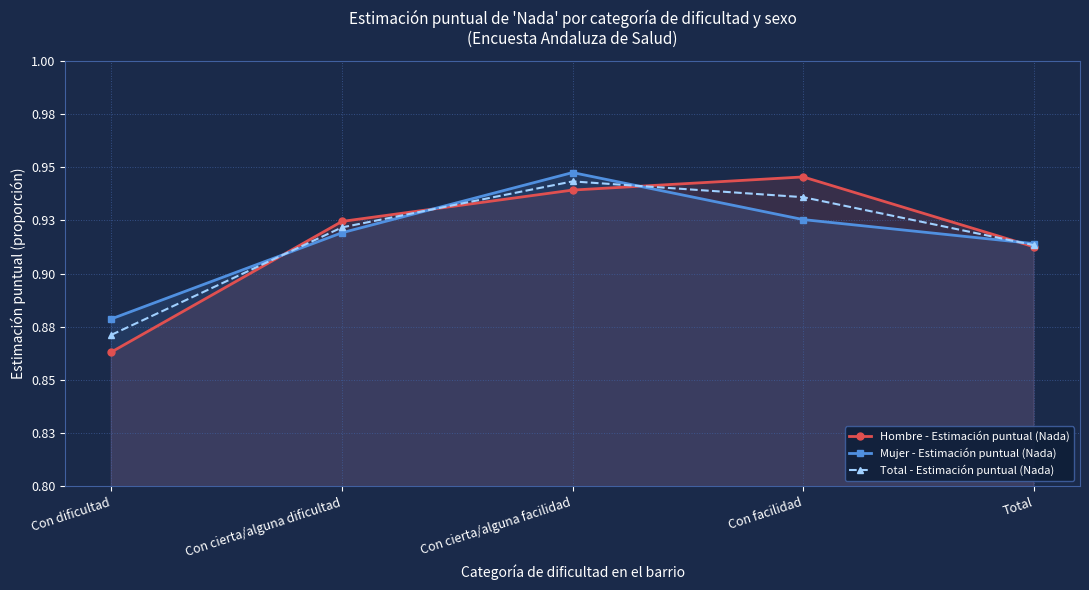

What are all the series names shown in the legend?

Hombre - Estimación puntual (Nada), Mujer - Estimación puntual (Nada), Total - Estimación puntual (Nada)